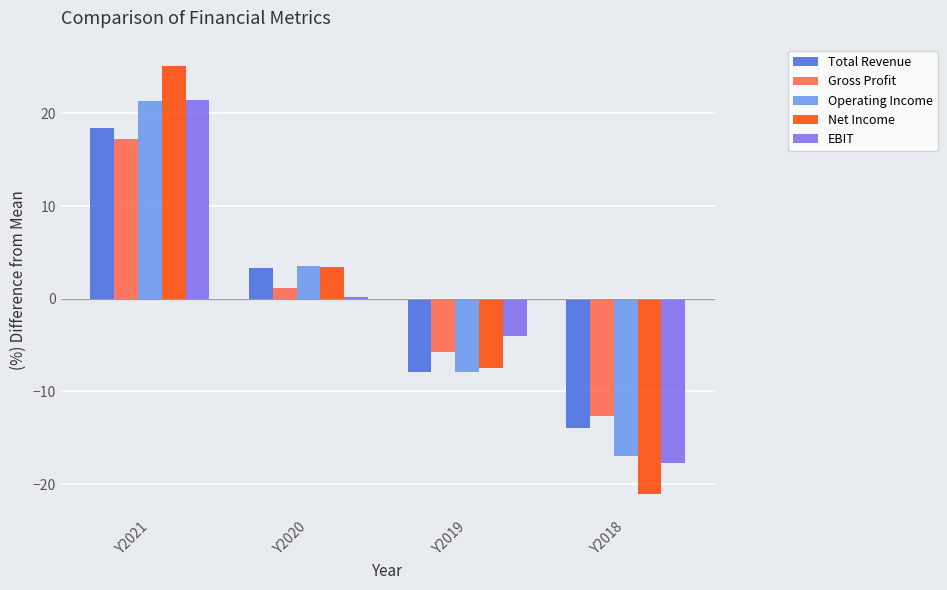

Reading left to right, list all the values displayed in this chart.

Total Revenue: Y2021=18.4	Y2020=3.4	Y2019=-7.9	Y2018=-13.9
Gross Profit: Y2021=17.2	Y2020=1.2	Y2019=-5.8	Y2018=-12.7
Operating Income: Y2021=21.3	Y2020=3.5	Y2019=-7.9	Y2018=-16.9
Net Income: Y2021=25.1	Y2020=3.5	Y2019=-7.5	Y2018=-21.1
EBIT: Y2021=21.5	Y2020=0.2	Y2019=-4.0	Y2018=-17.7